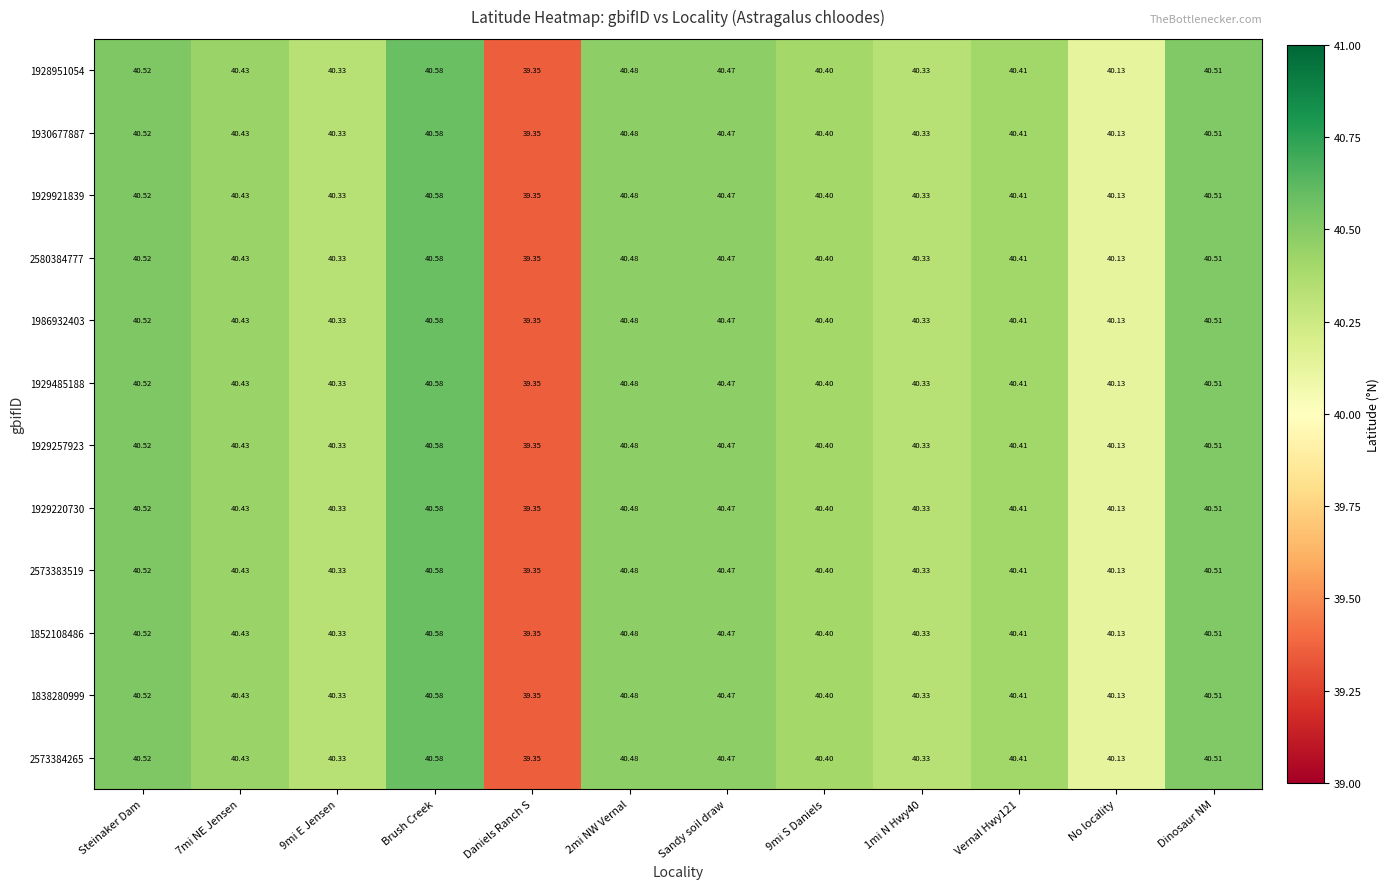

At which label does 2580384777 reach its peak?

Brush Creek